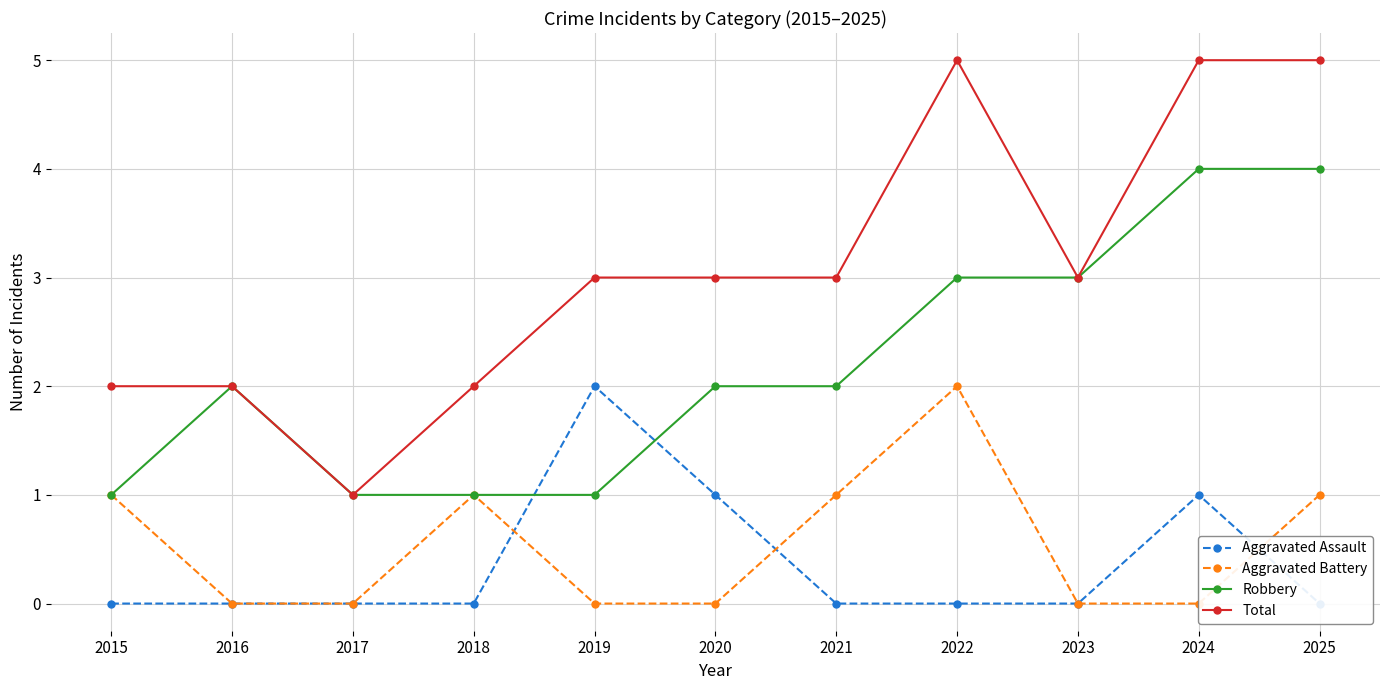

At how many categories does at least one series exceed 2?

7